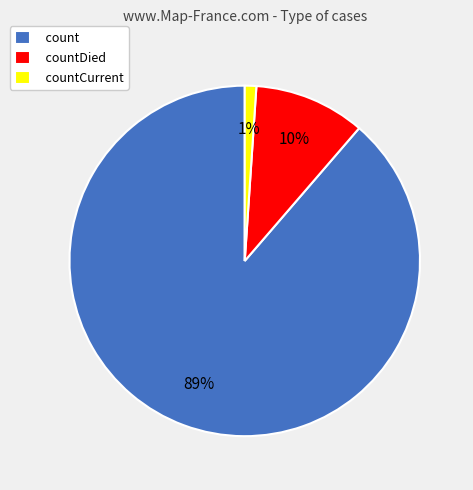

To the nearest percent, what is the average slice percentage?

33%